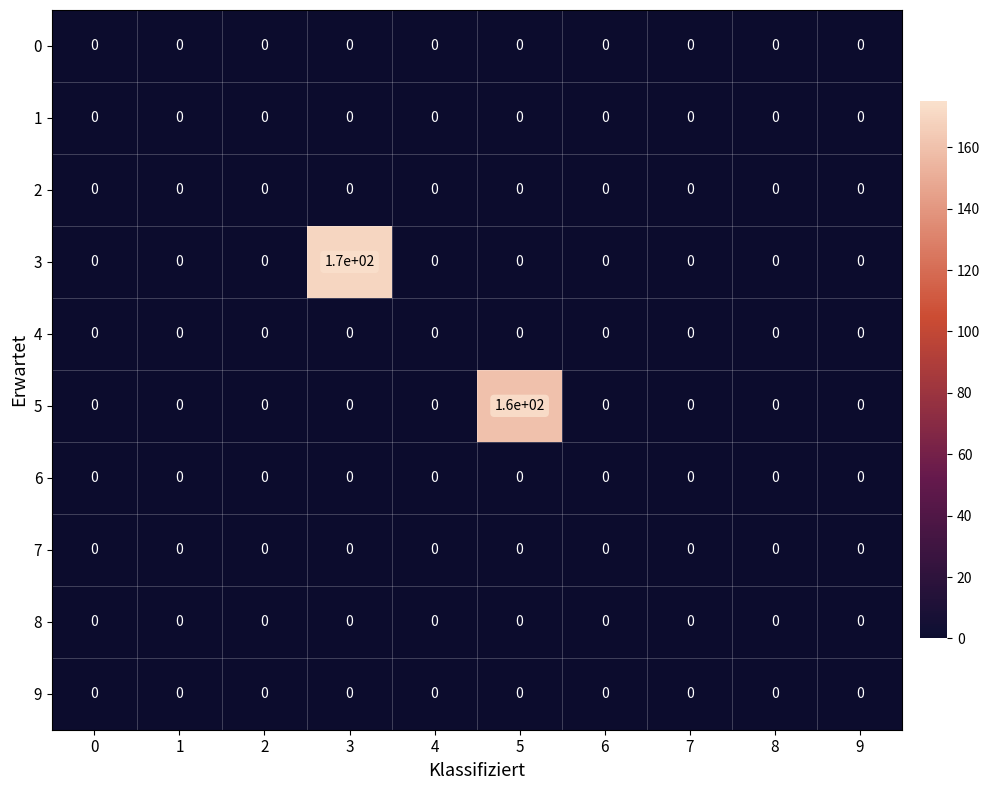

Which series has the largest total across all categories?

3